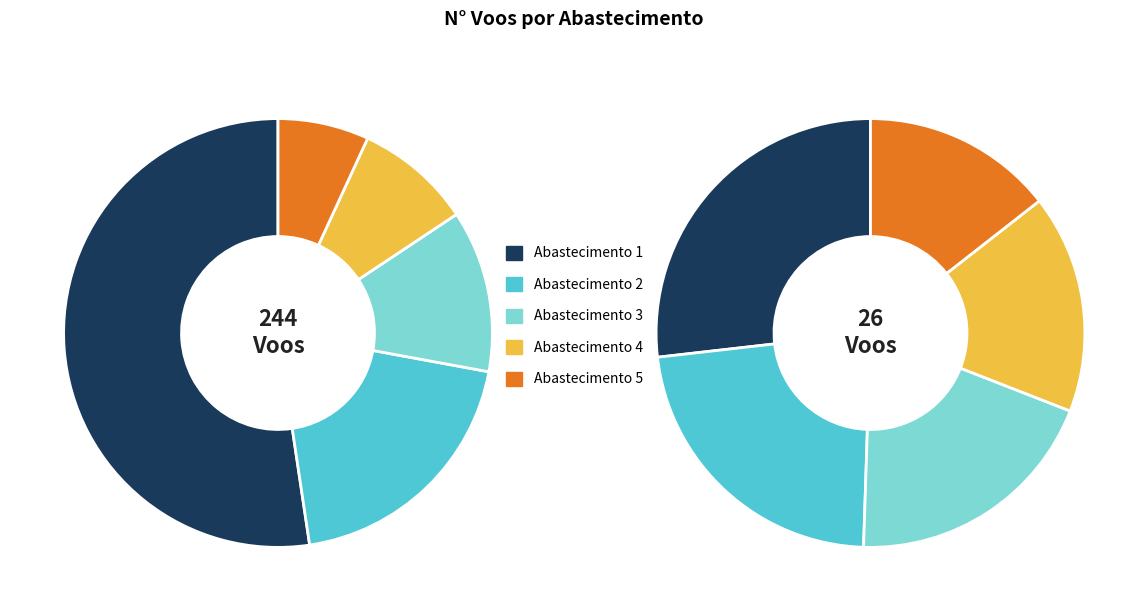

How many slices are in this pie chart?

5